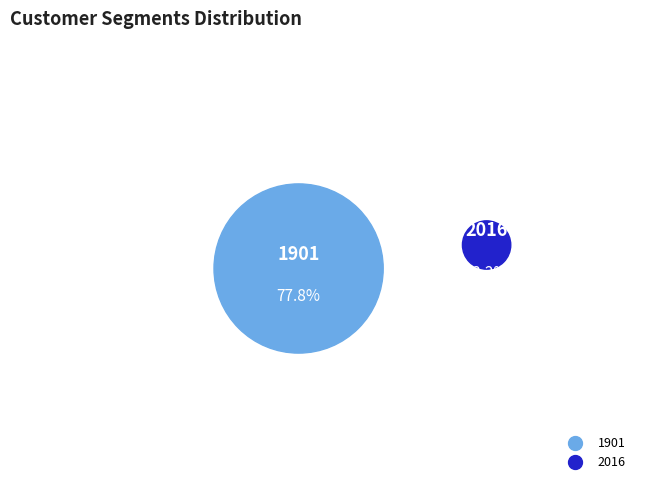

Which category has the biggest portion of the pie?

1901